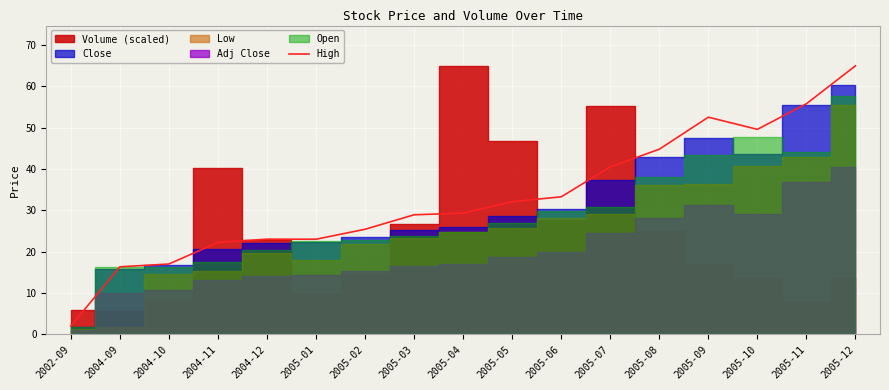

What is the difference between the maximum and minimum values?

63.0